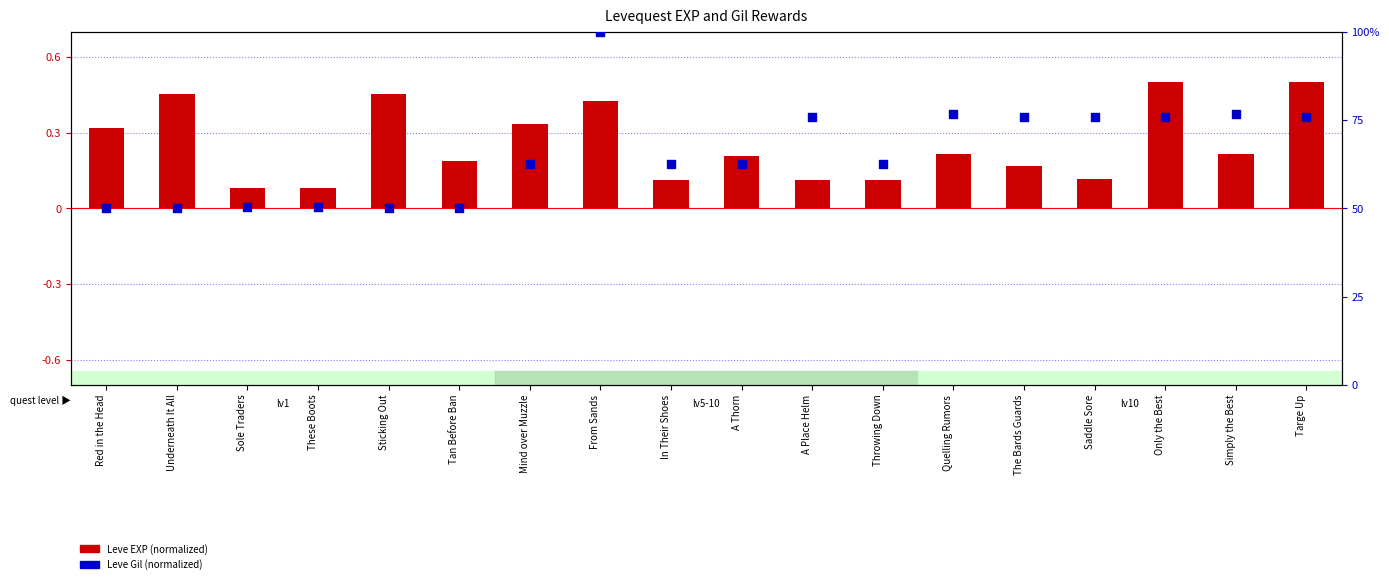

At which category is the sum across all series the highest?

From Sands